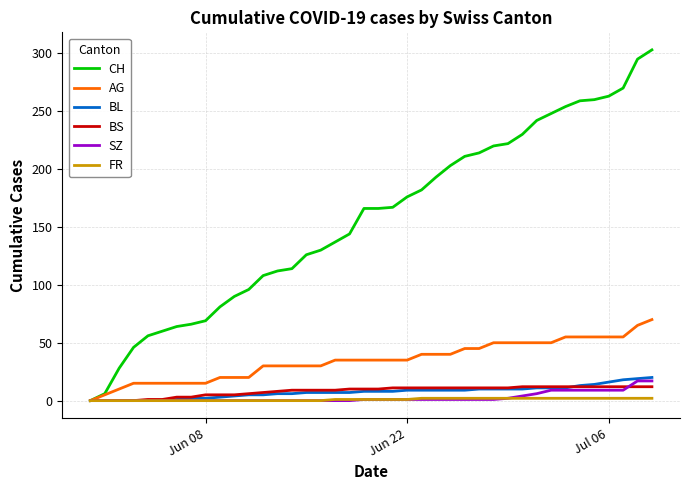

How many FR values are between 0 and 2?

40